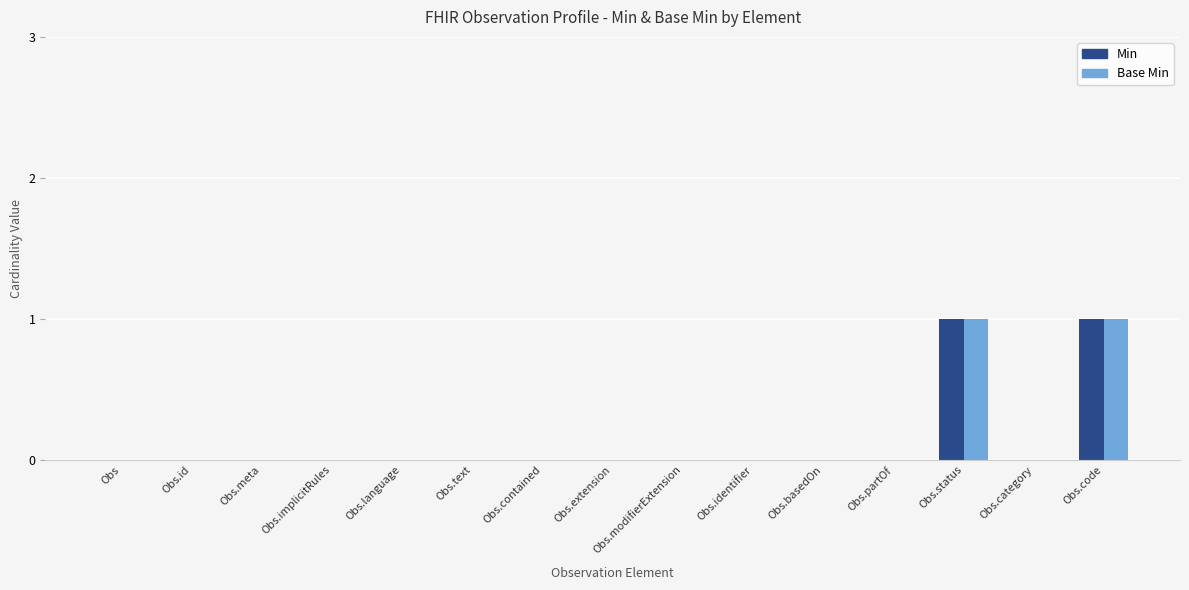

Is it true that Min equals 0 at Obs?

True